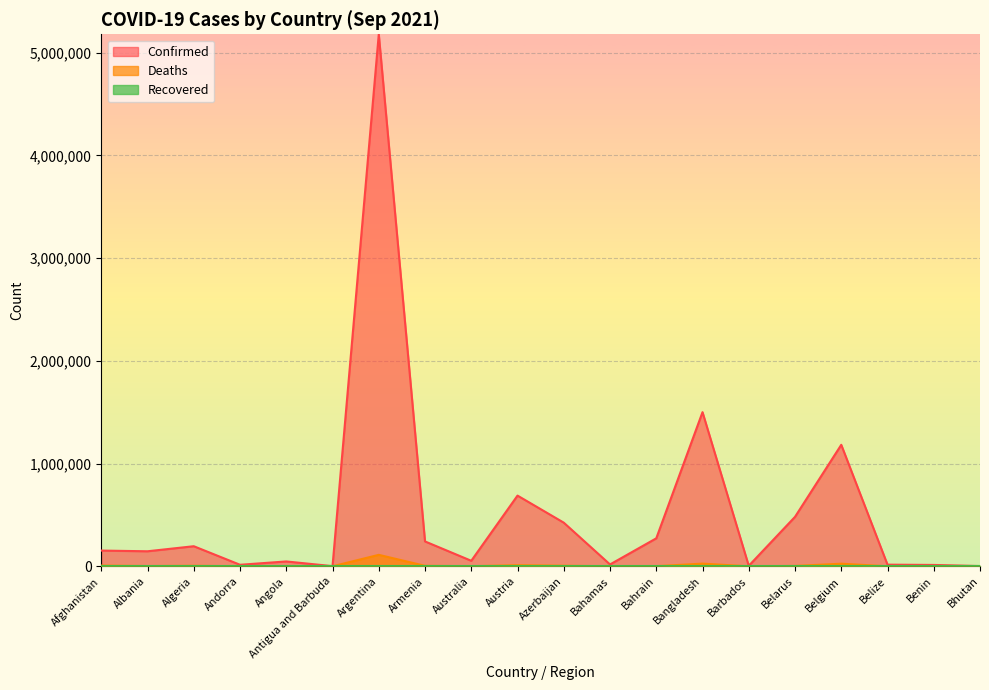

What position from the right is Afghanistan?

20